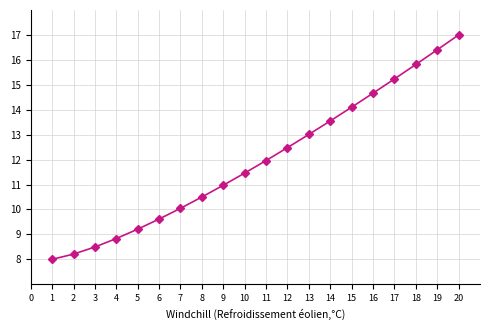

Reading left to right, what are all the values shown in this chart?

8.0	8.2	8.5	8.8	9.2	9.6	10.0	10.5	11.0	11.5	12.0	12.5	13.0	13.5	14.1	14.7	15.2	15.8	16.4	17.0